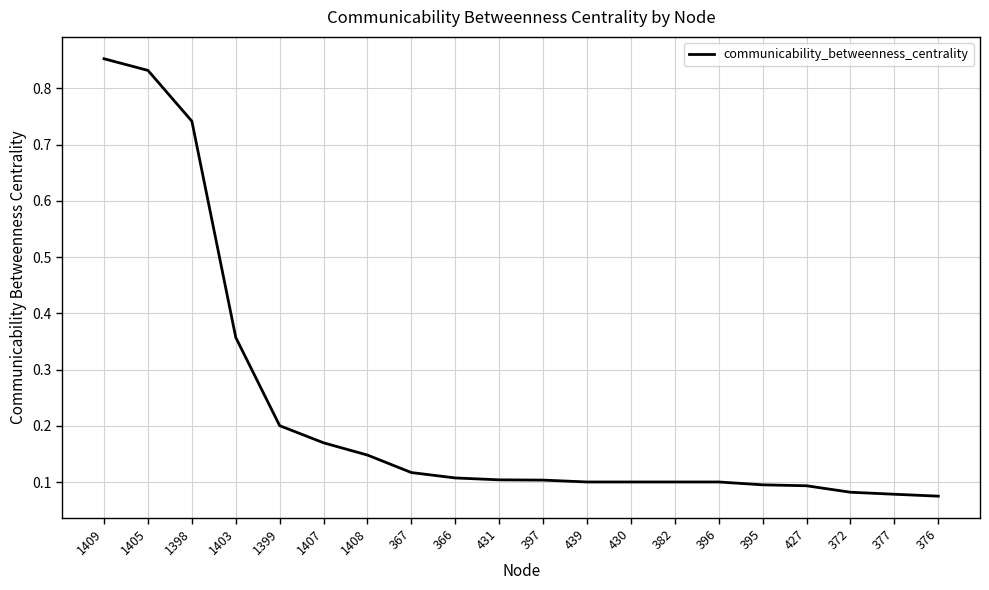

Which category has the highest value across all series?

1409